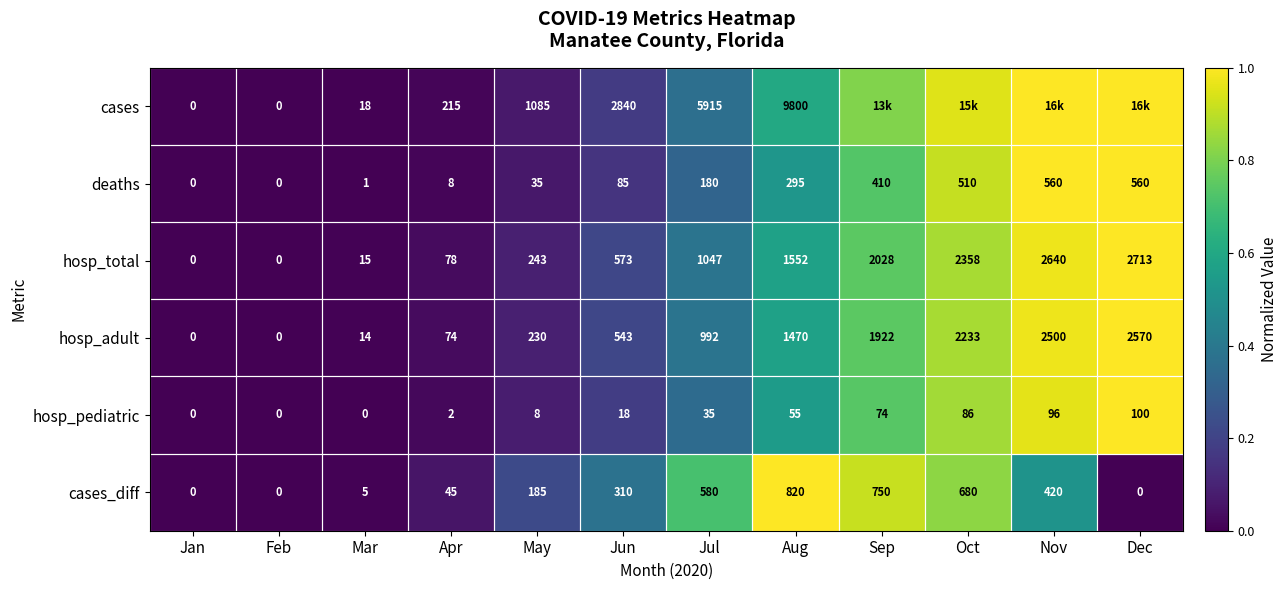

At which category does the chart reach its minimum across all series?

Jan